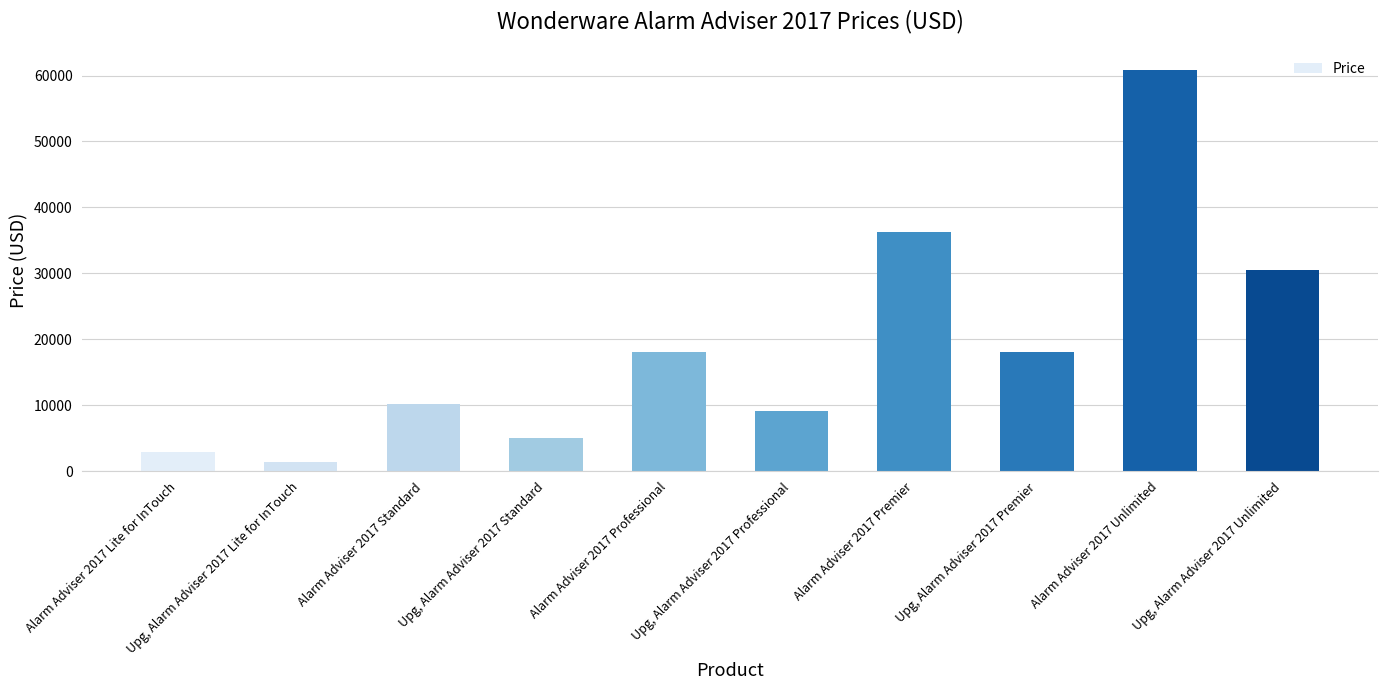

What is the label of the 3rd bar from the left?

Alarm Adviser 2017 Standard